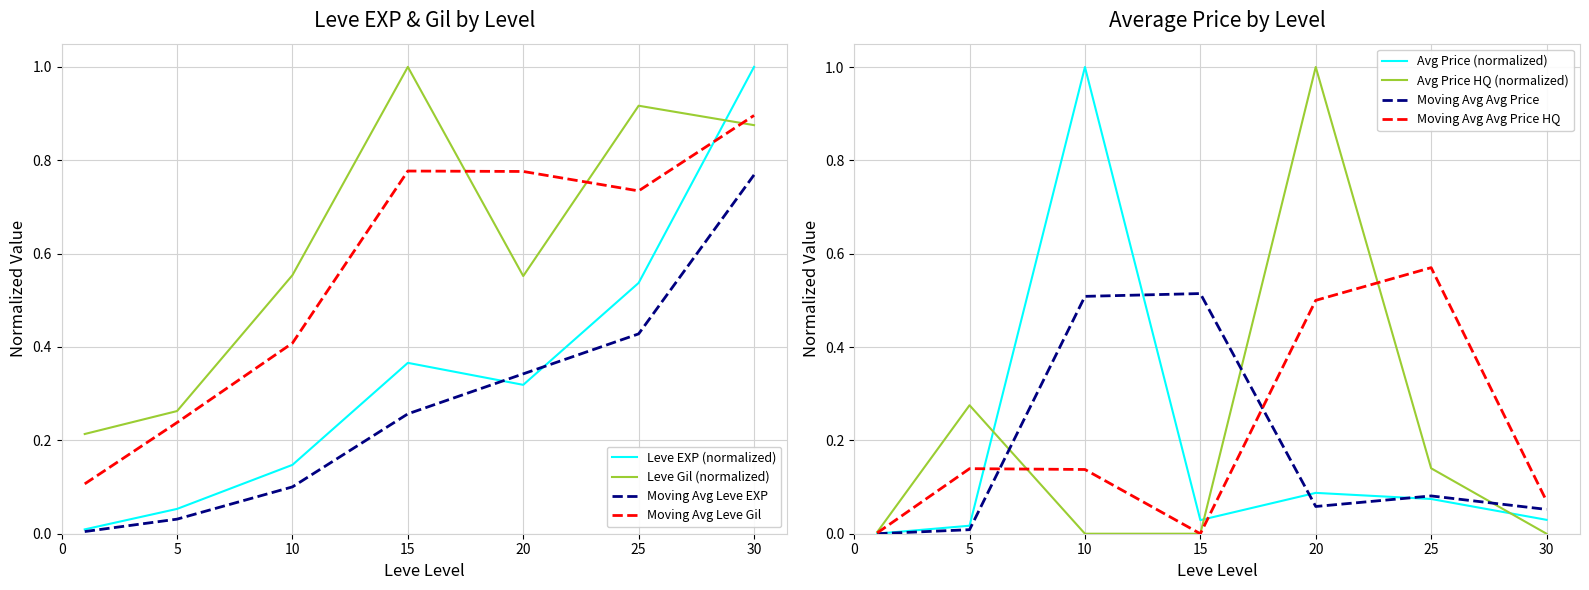

Reading left to right, what are all the values shown in this chart?

Leve EXP: 0.0	0.1	0.1	0.4	0.3	0.5	1.0
Leve Gil: 0.2	0.3	0.6	1.0	0.6	0.9	0.9
currentAveragePrice: 0.0	0.0	1.0	0.0	0.1	0.1	0.0
currentAveragePriceHQ: 0.0	0.3	0.0	0.0	1.0	0.1	0.0